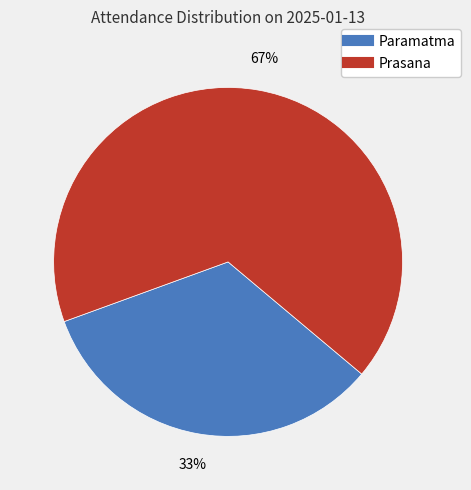

Which slice is the largest?

Prasana